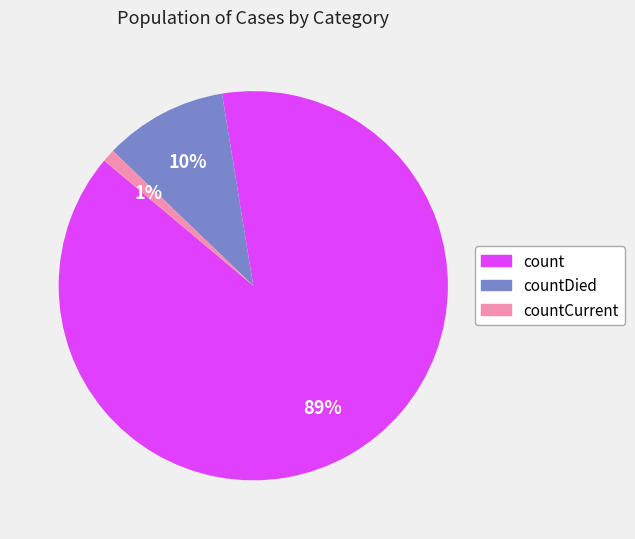

To the nearest percent, what is the average slice percentage?

33%